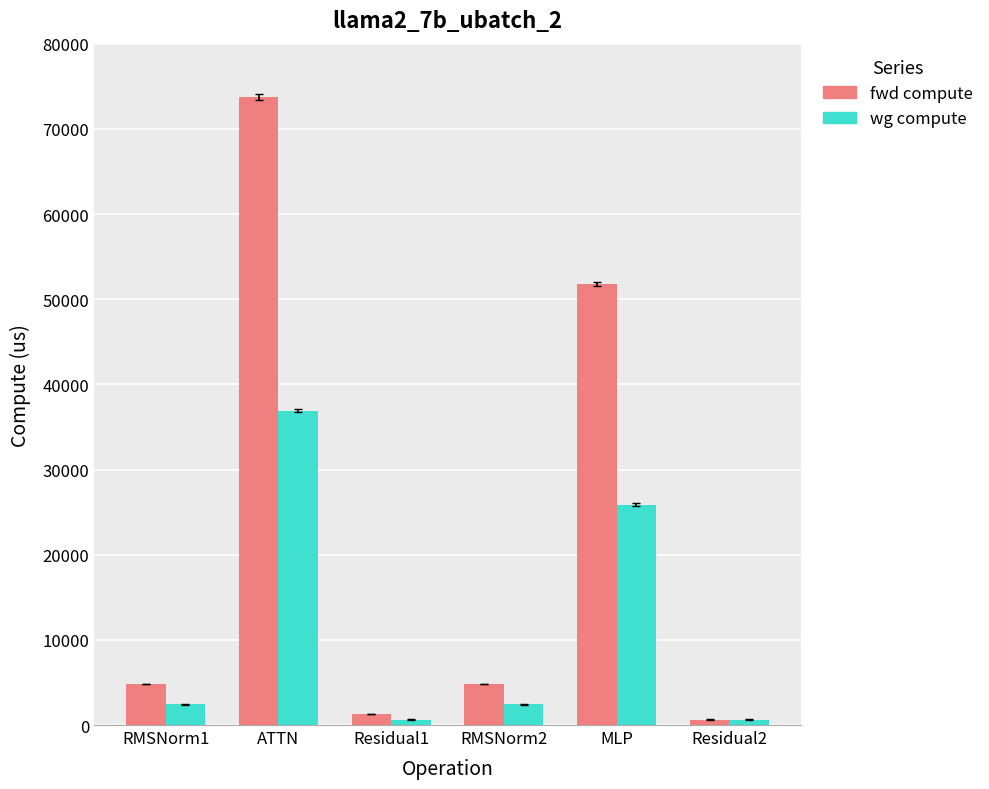

Reading left to right, extract all data points from this chart.

fwd compute: RMSNorm1=4843.7	ATTN=73760.2	Residual1=1296.6	RMSNorm2=4843.7	MLP=51775.4	Residual2=648.3
wg compute: RMSNorm1=2421.8	ATTN=36880.1	Residual1=648.3	RMSNorm2=2421.8	MLP=25887.7	Residual2=648.3